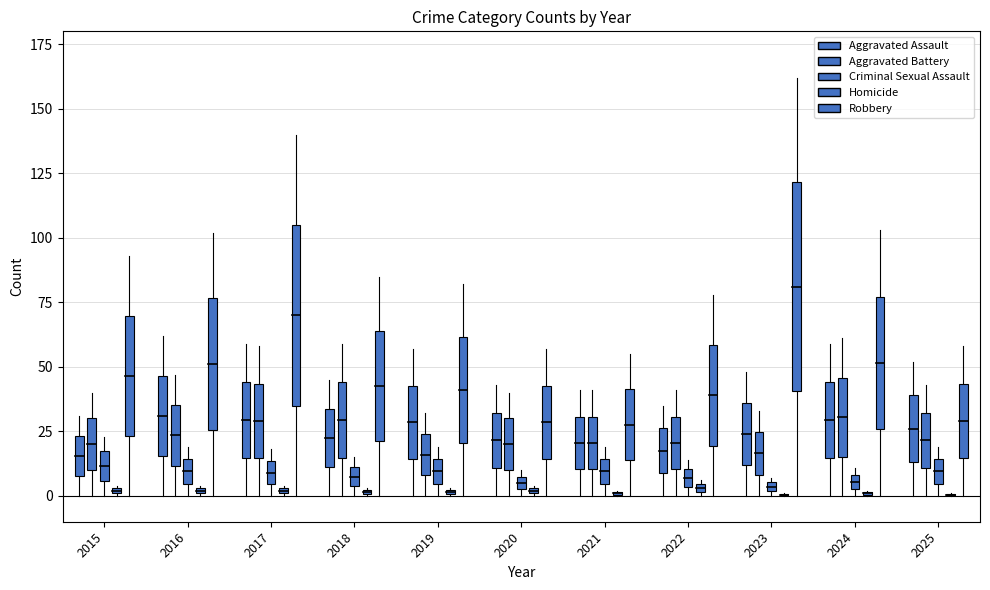

True or false: Aggravated Assault and Homicide intersect in this chart.

False